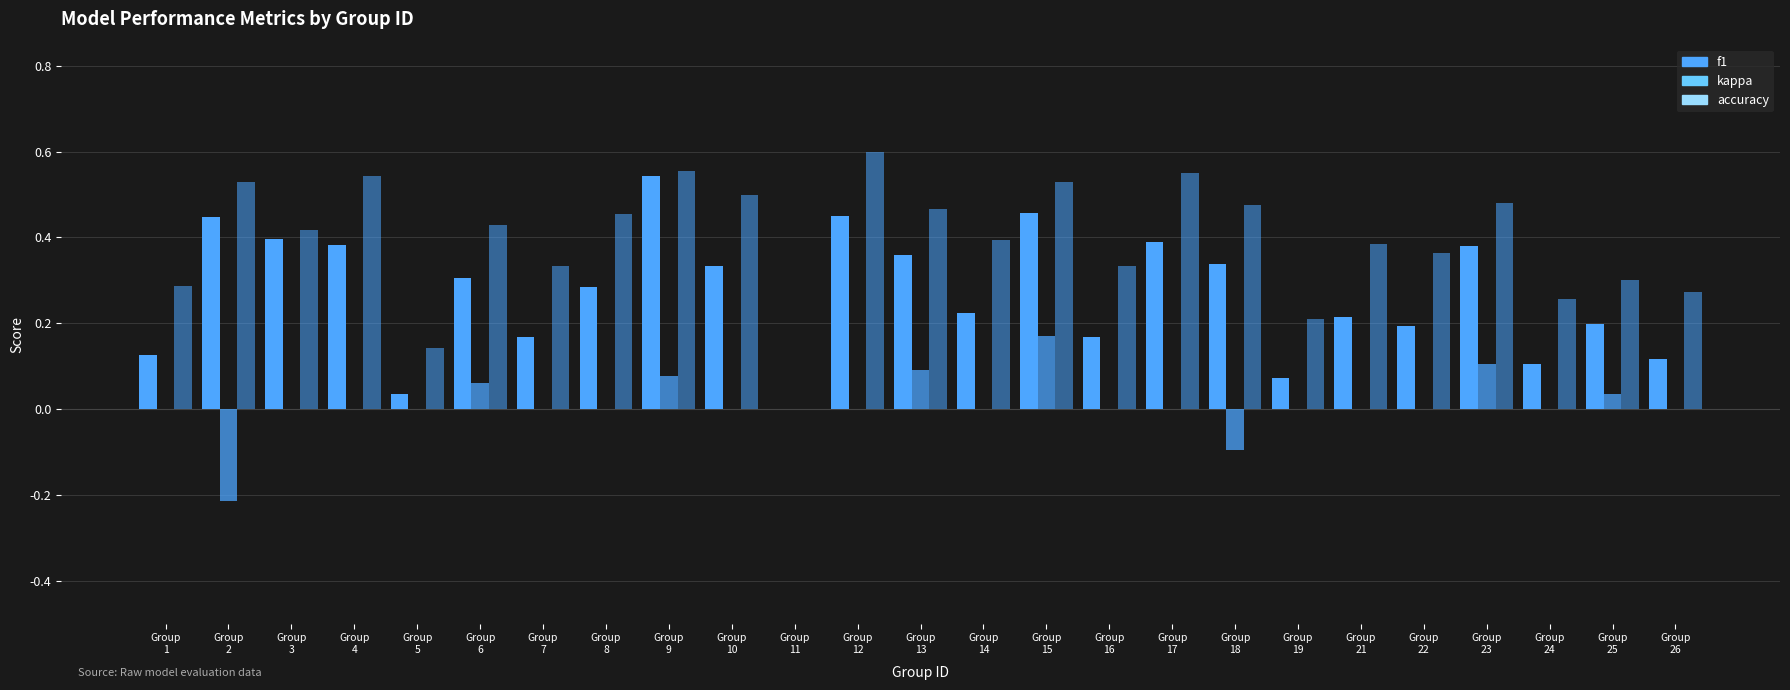

How many groups of bars are there?

25